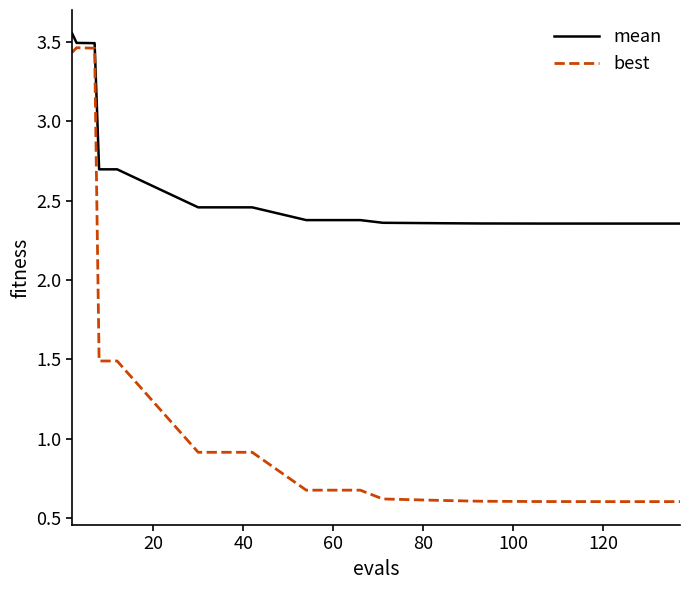

Which series has the widest spread of values?

best